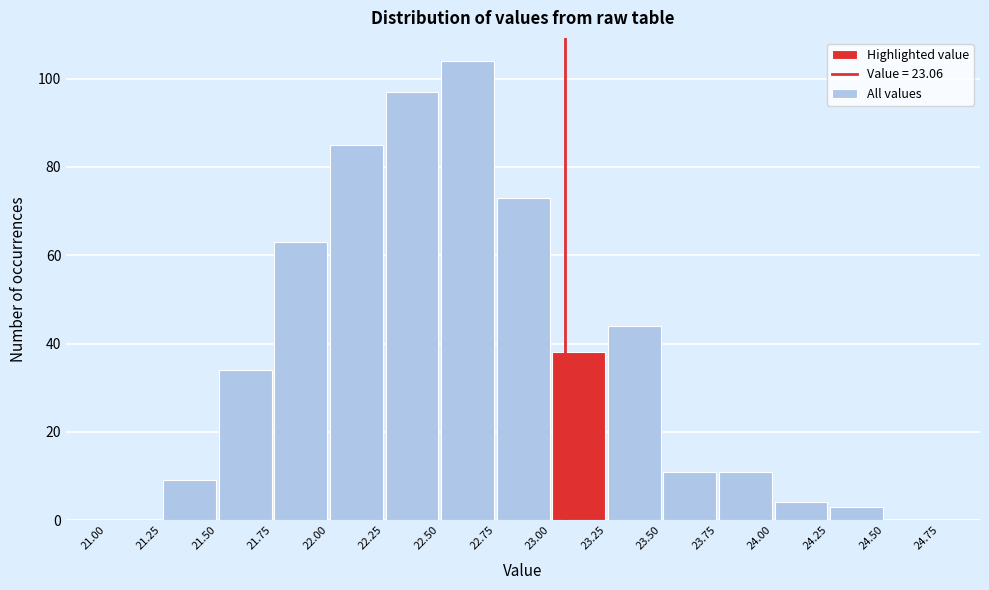

Reading left to right, transcribe this chart: for each bar, give the range it covers on the x-axis and its height. The values are not printed on the chart, so give them approximately, as read against the axis.

21.00 to 21.25: 0
21.25 to 21.50: 10
21.50 to 21.75: 34
21.75 to 22.00: 64
22.00 to 22.25: 86
22.25 to 22.50: 98
22.50 to 22.75: 104
22.75 to 23.00: 74
23.00 to 23.25: 38
23.25 to 23.50: 44
23.50 to 23.75: 12
23.75 to 24.00: 12
24.00 to 24.25: 4
24.25 to 24.50: 4
24.50 to 24.75: 0